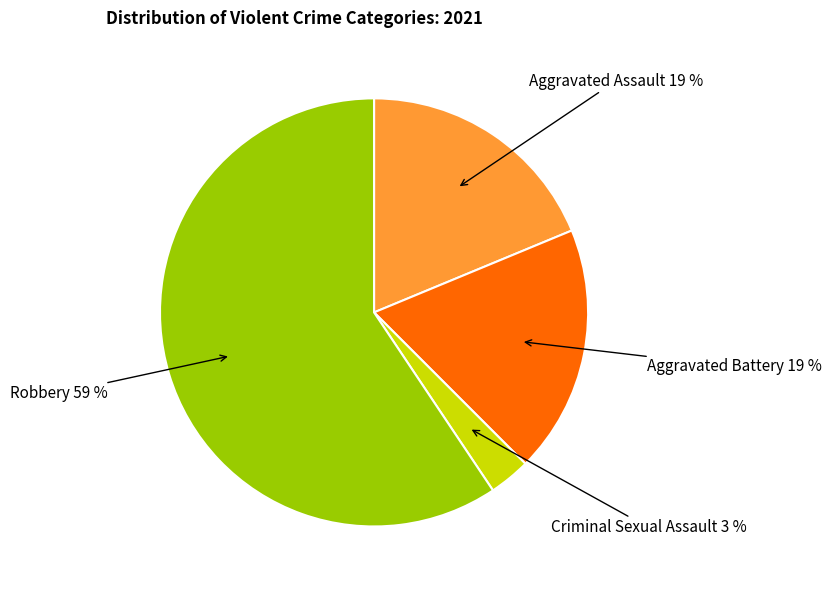

How many segments does this pie chart have?

4